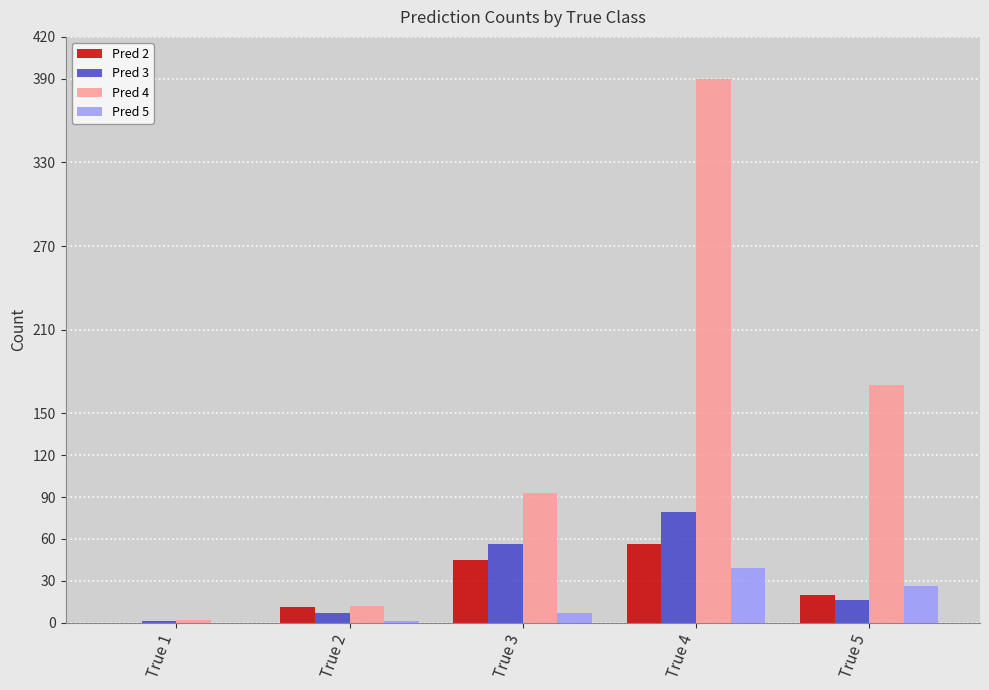

Is it true that Pred 2 equals 11 at True 2?

True